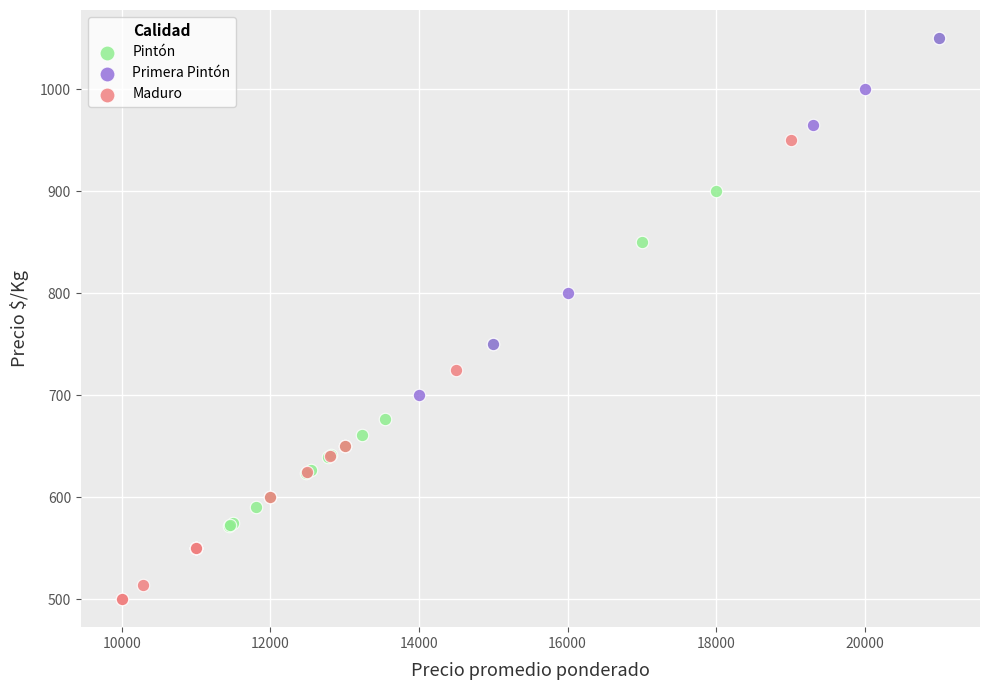

Which series has the largest Y range (max minus min)?

Pintón